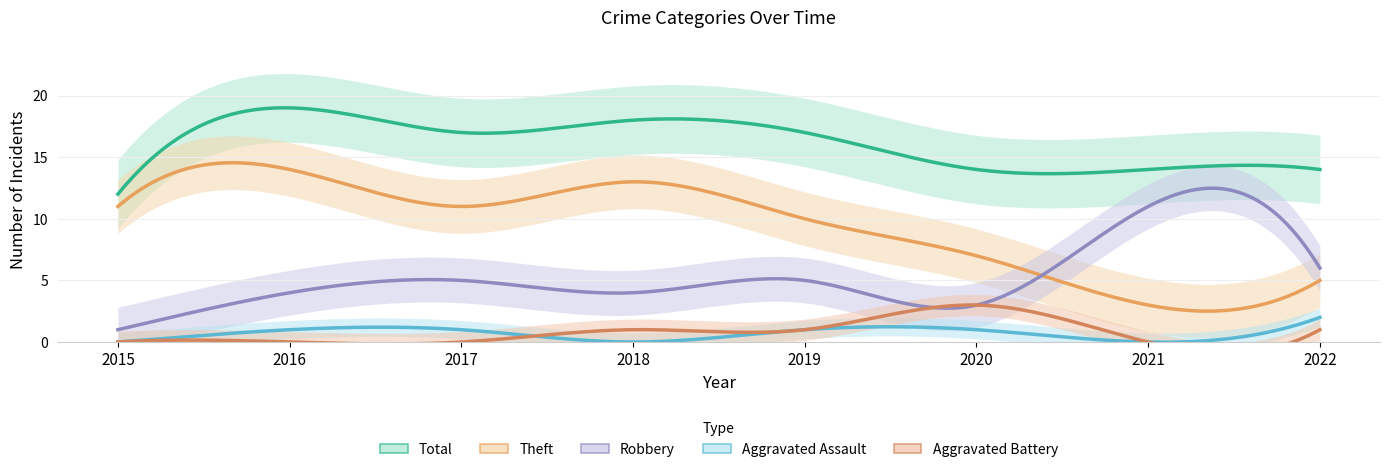

At which category does Total reach its first local valley?

2017